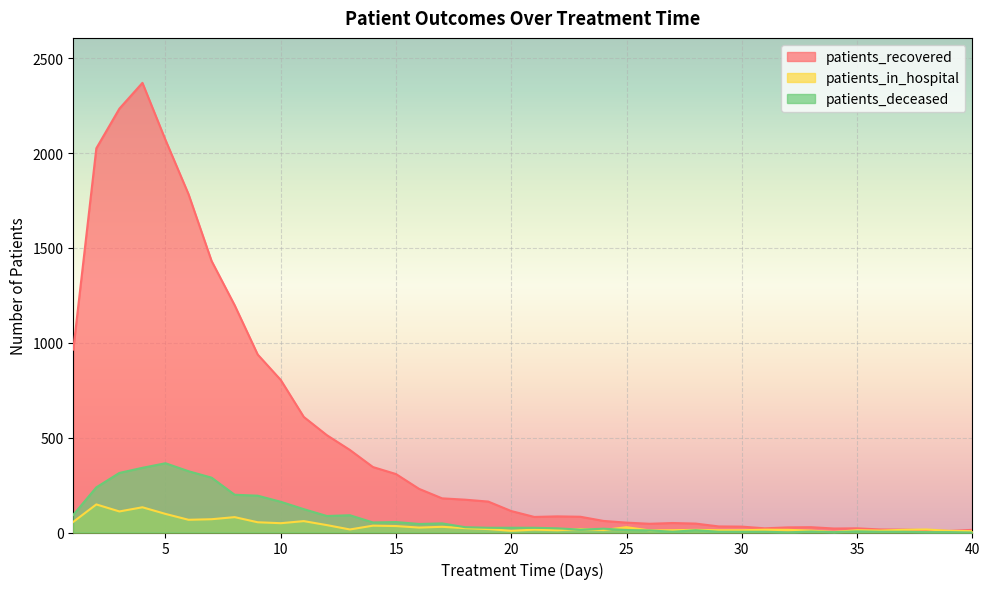

Does the chart display data point markers on the line(s)?

No